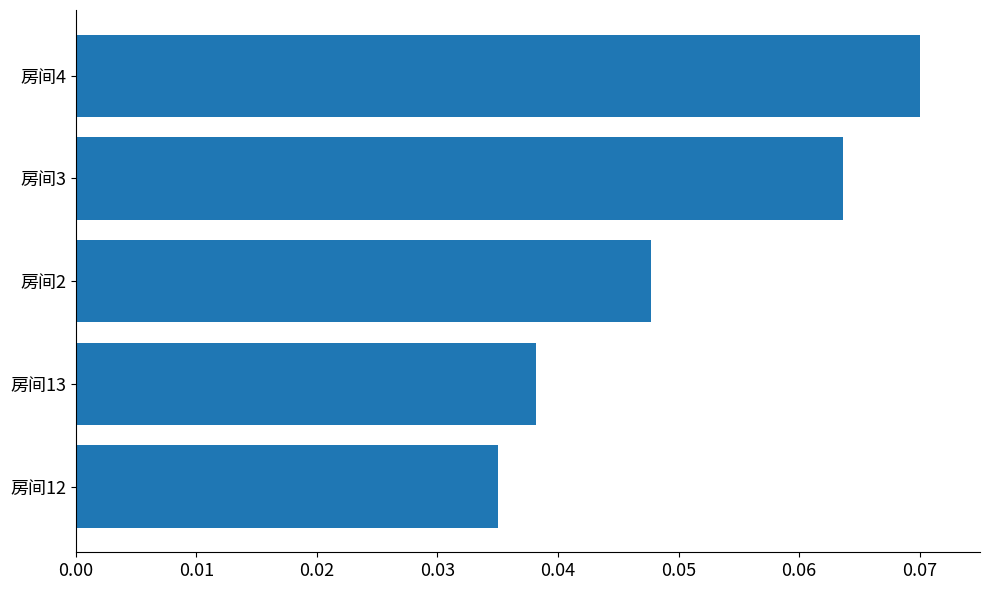

True or false: the data shows 0.1 at 房间13.

False